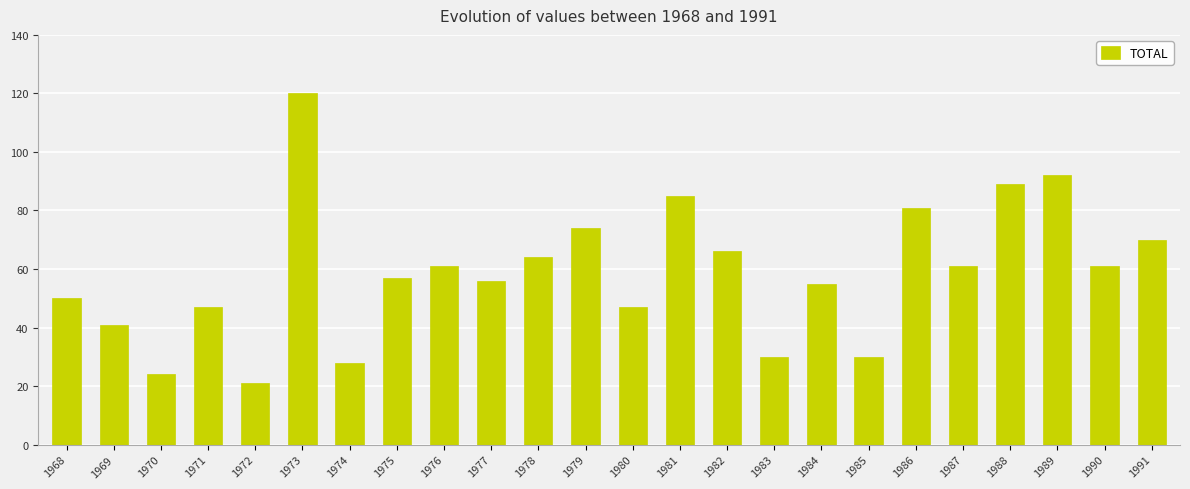

Count the number of categories in the chart.

24